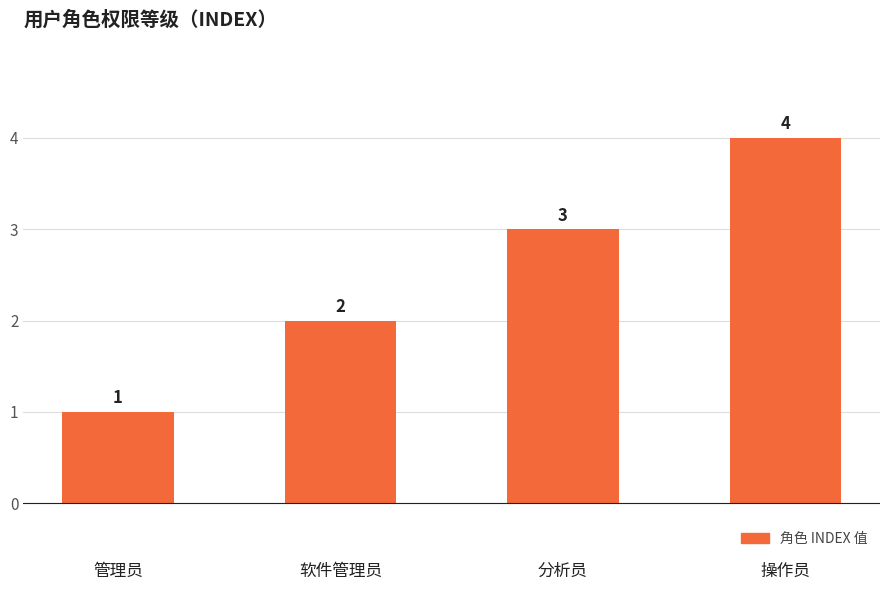

How many values are between 2 and 4?

3